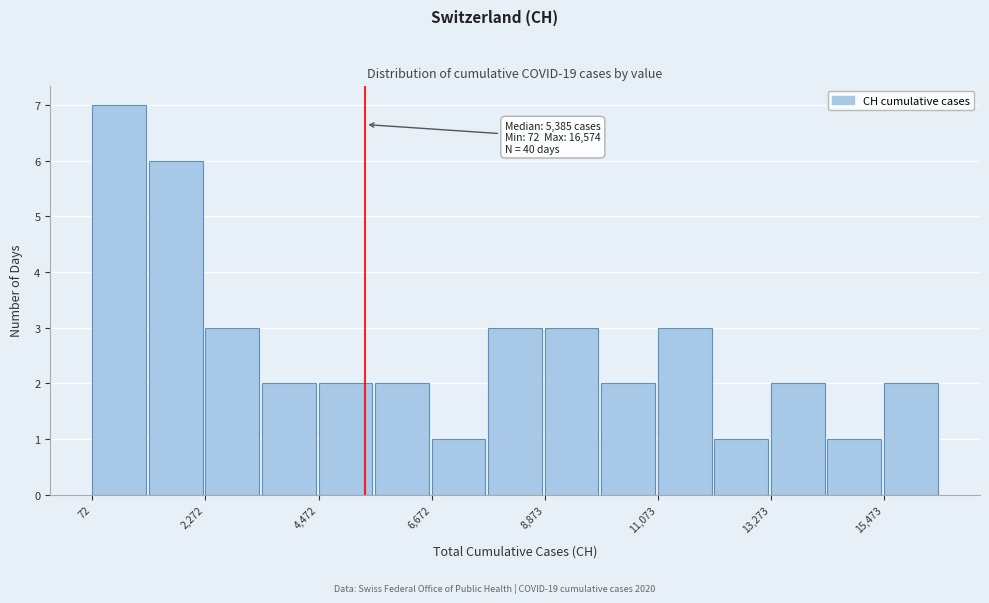

Read against the x-axis, roughly where is the centre of the tallest bar?

500